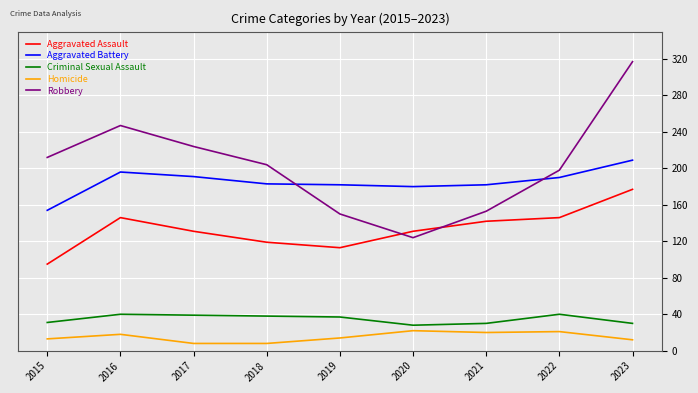

True or false: Aggravated Battery and Criminal Sexual Assault cross at least once.

False